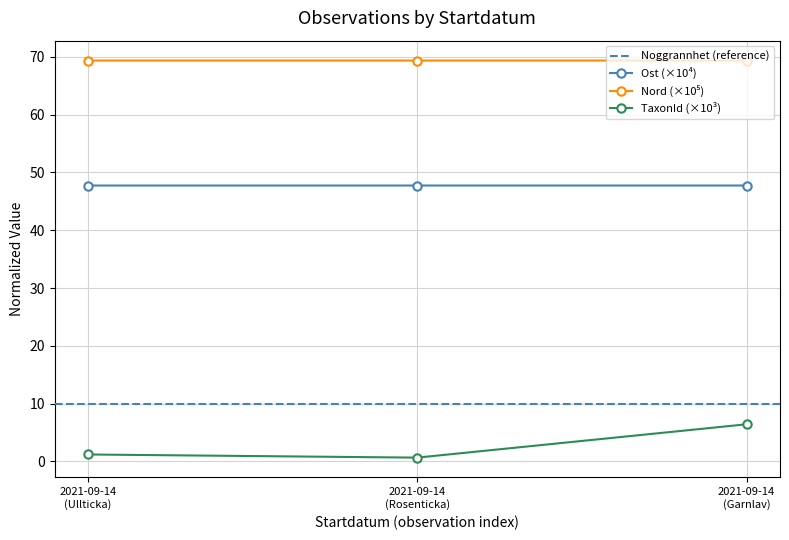

Is this an area chart (filled region under the line)?

No